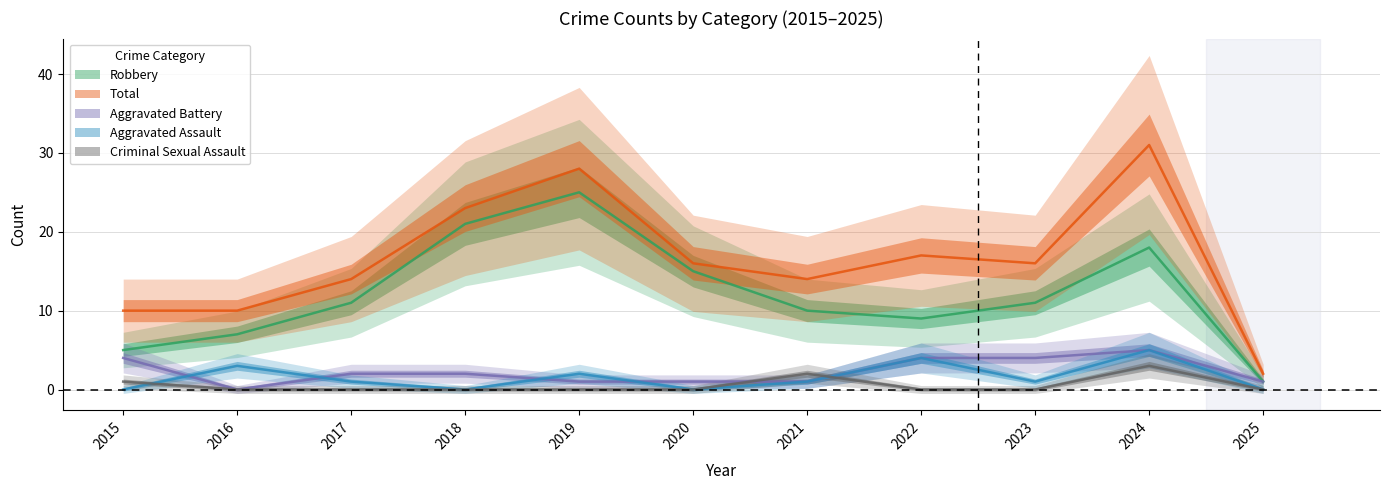

What is the approximate value of Robbery at 2019?

25